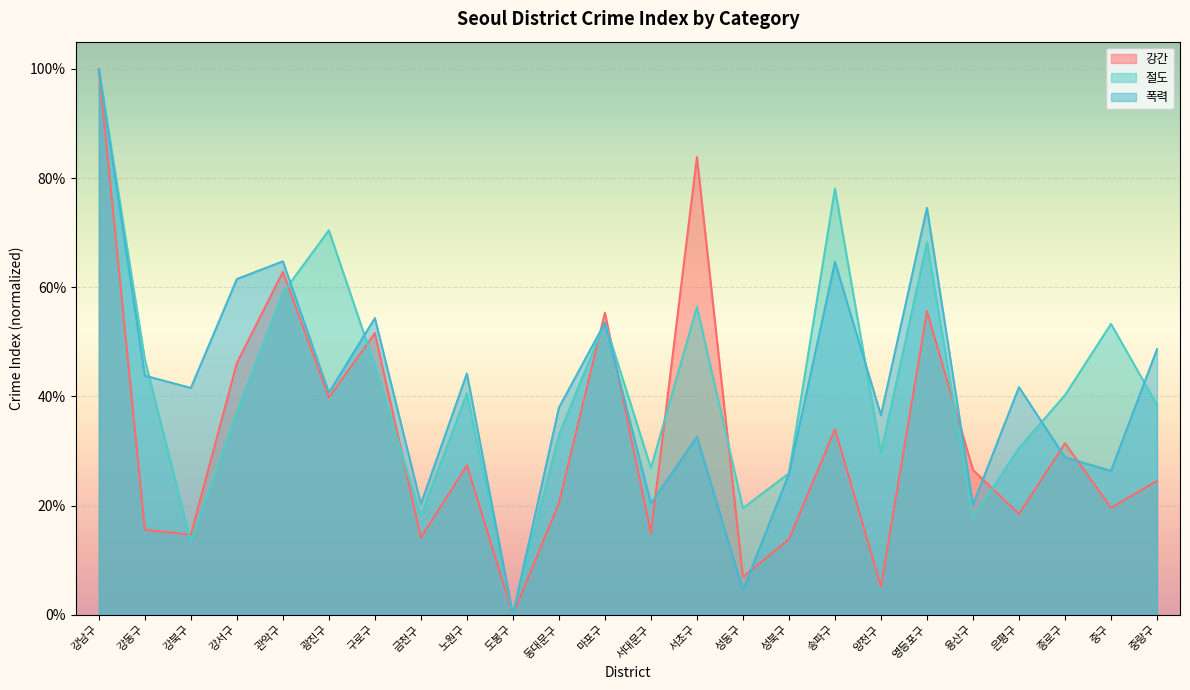

Reading left to right, extract all data points from this chart.

강간: 1.0	0.2	0.1	0.5	0.6	0.4	0.5	0.1	0.3	0.0	0.2	0.6	0.1	0.8	0.1	0.1	0.3	0.1	0.6	0.3	0.2	0.3	0.2	0.2
절도: 1.0	0.5	0.1	0.4	0.6	0.7	0.5	0.2	0.4	0.0	0.3	0.5	0.3	0.6	0.2	0.3	0.8	0.3	0.7	0.2	0.3	0.4	0.5	0.4
폭력: 1.0	0.4	0.4	0.6	0.6	0.4	0.5	0.2	0.4	0.0	0.4	0.5	0.2	0.3	0.0	0.3	0.6	0.4	0.7	0.2	0.4	0.3	0.3	0.5